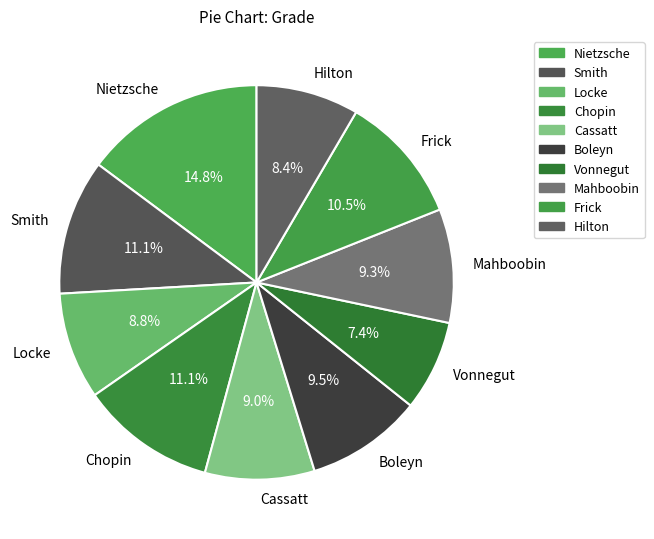

Combined, do Frick and Hilton account for over 50%?

No